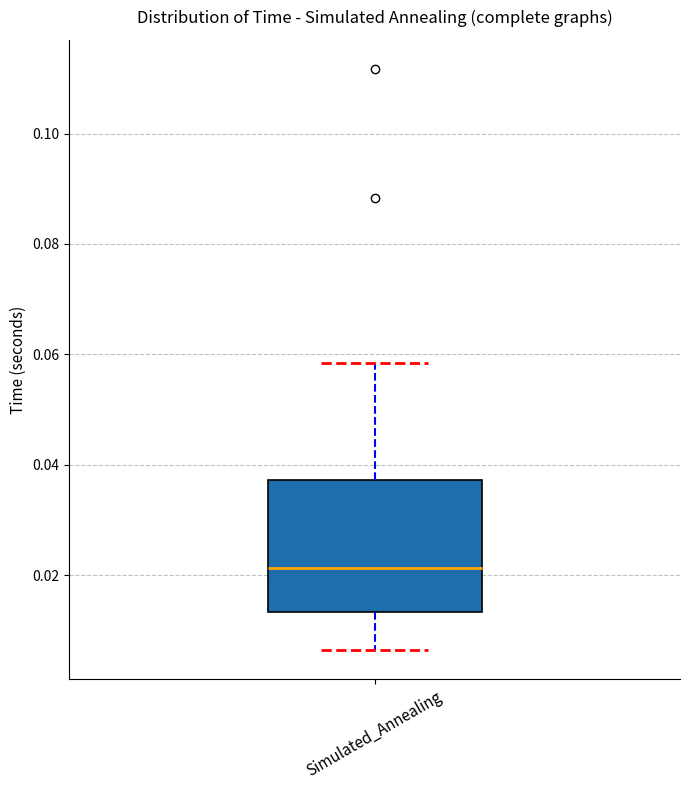

Transcribe this box plot: give where the median line is, the range the box spans, and where the two whiskers end, as read against the y-axis. The values are not printed on the chart, so give them approximately, as read against the axis.

median 0.022, box 0.014 to 0.038, whiskers 0.006 to 0.058